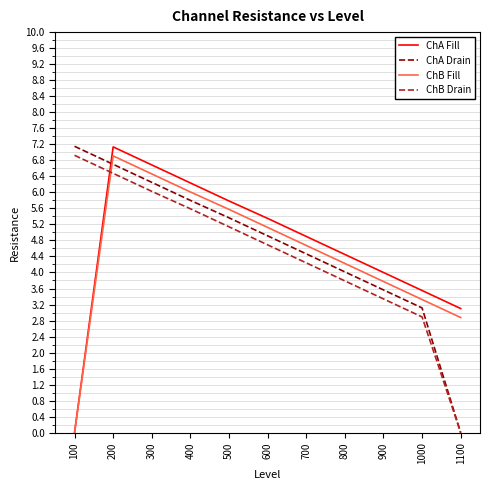

At which label is ChB Fill closest to 3?

1100